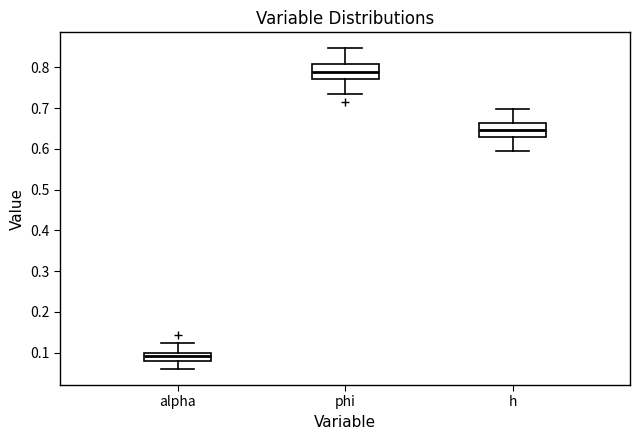

Which box has the highest median line?

phi